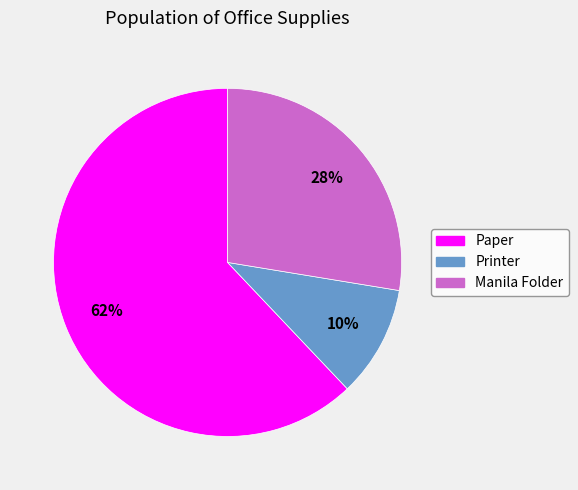

What percentage is the Manila Folder slice, to the nearest percent?

28%